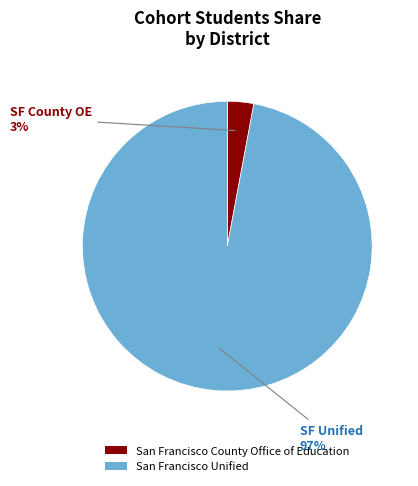

Do San Francisco Unified and San Francisco County Office of Education together represent more than half of the pie?

Yes